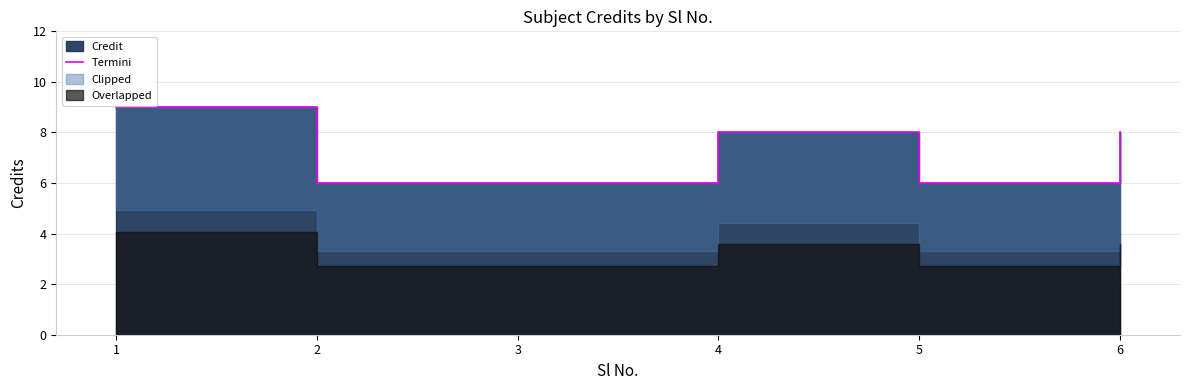

What is the value of the 4th point from the left?

8